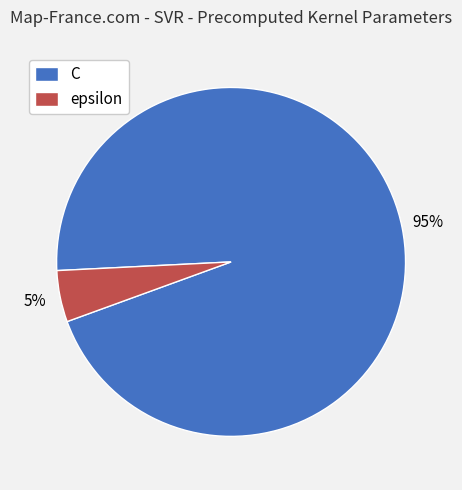

How many segments does this pie chart have?

2